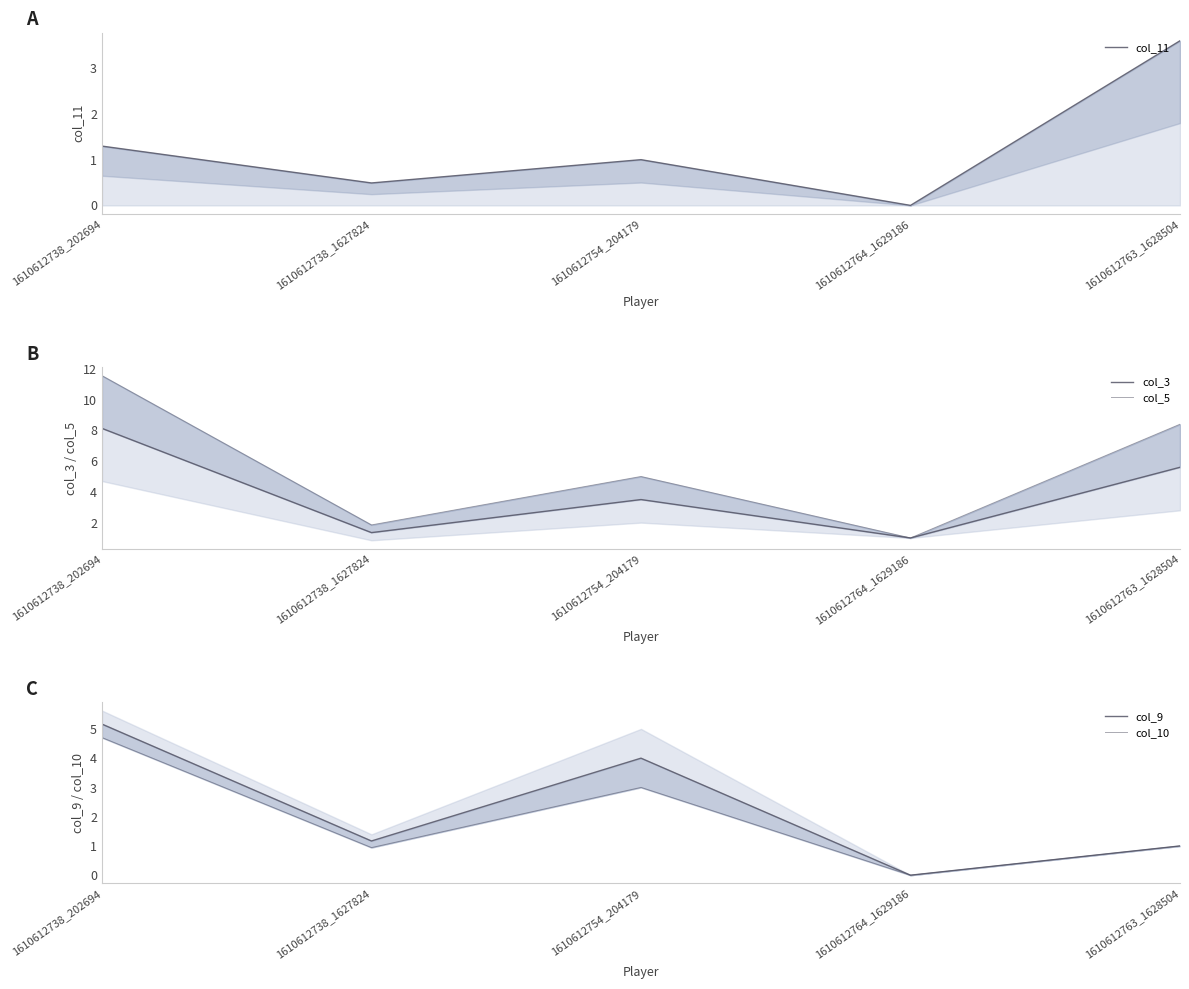

Which series has the largest total across all categories?

col_5